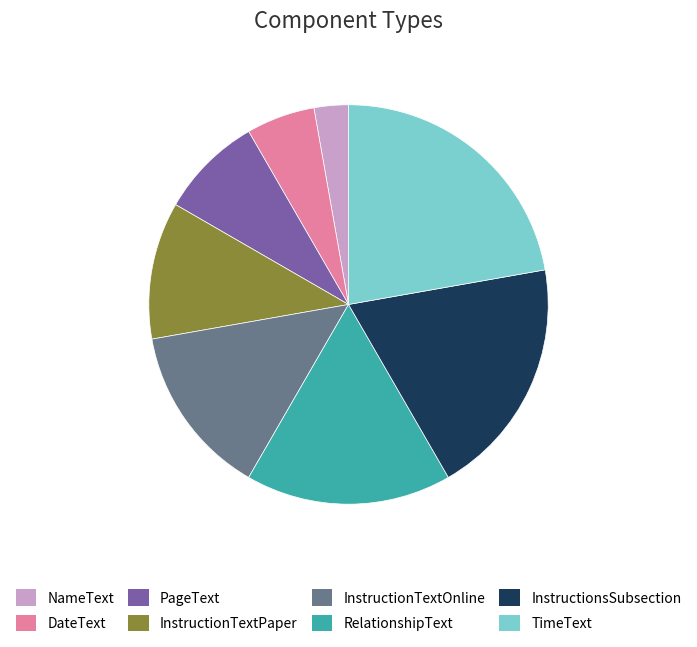

Which category has the smallest portion of the pie?

NameText